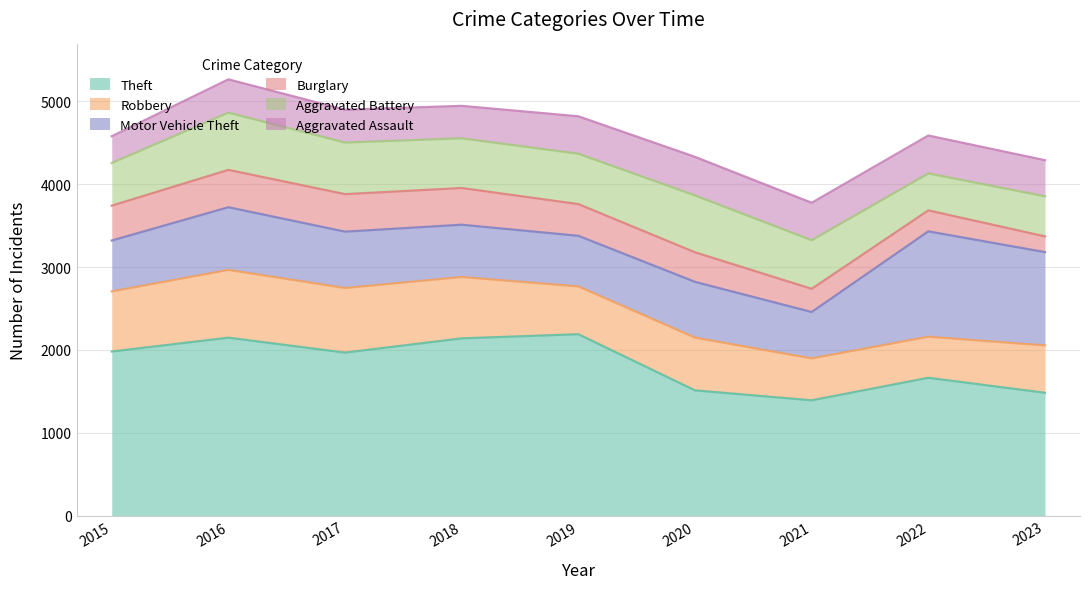

What is the difference between the highest and lowest values at 2019?

1807